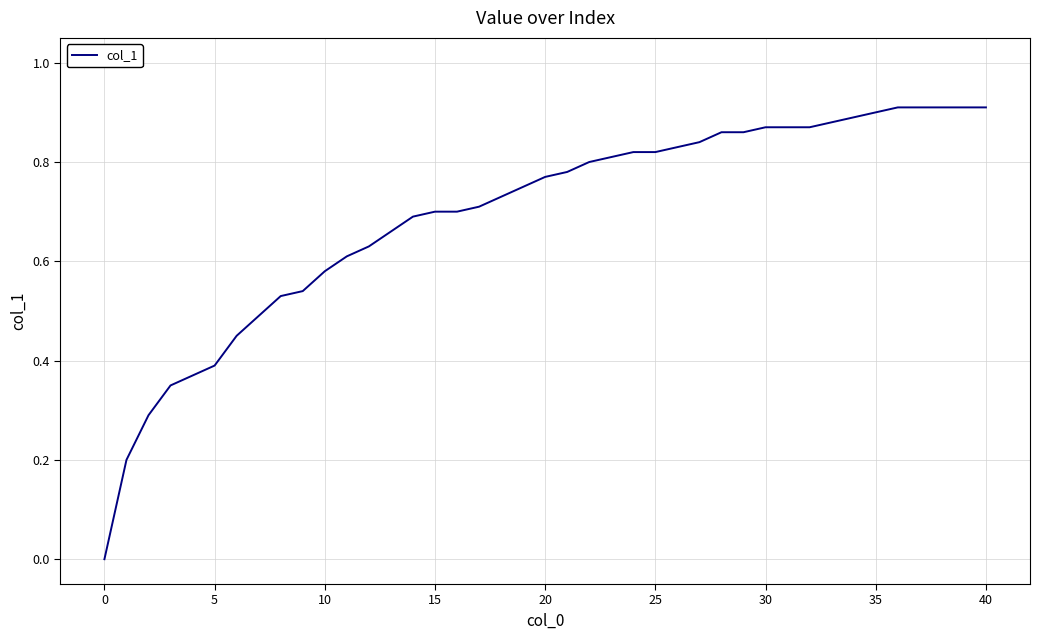

What is the difference between the maximum and minimum values?

0.9